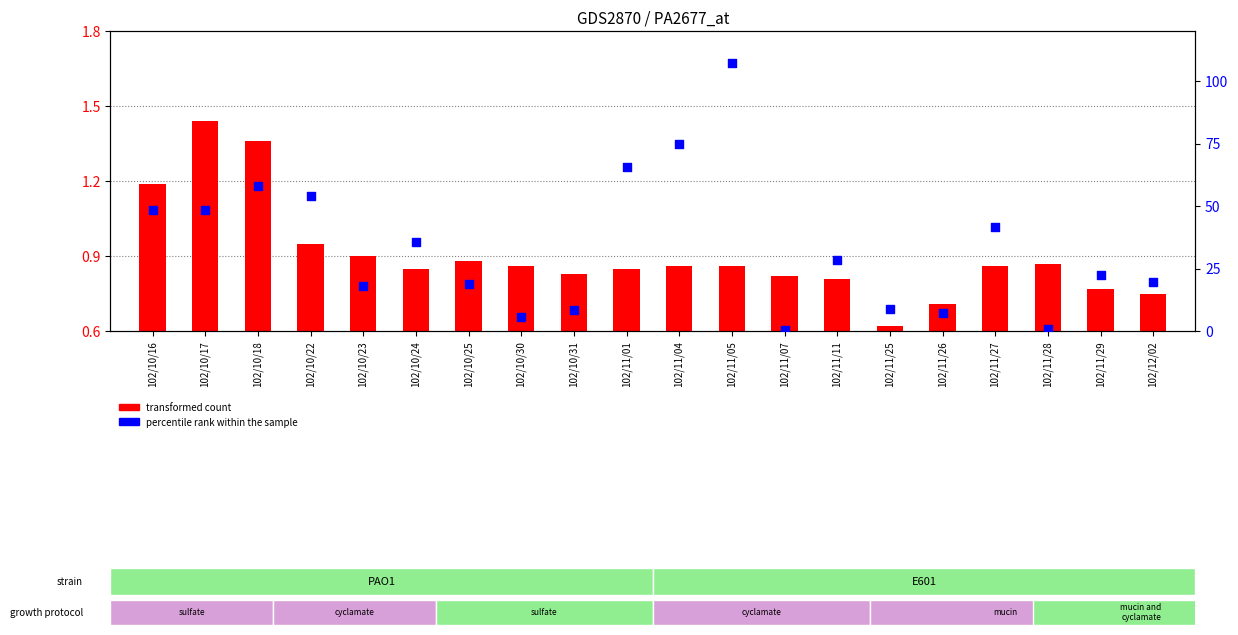

What are all the series names shown in the legend?

transformed count, percentile rank within the sample